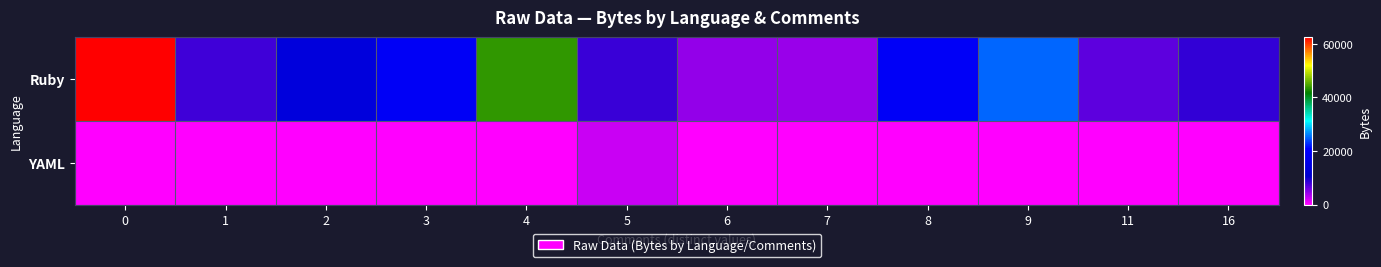

Reading left to right, list all the values displayed in this chart.

Ruby: 0=62471	1=7813	2=13864	3=19078	4=43668	5=8126	6=4569	7=4327	8=19372	9=25035	11=6778	16=8410
YAML: 0=0	1=0	2=0	3=0	4=0	5=2380	6=0	7=0	8=0	9=0	11=0	16=0